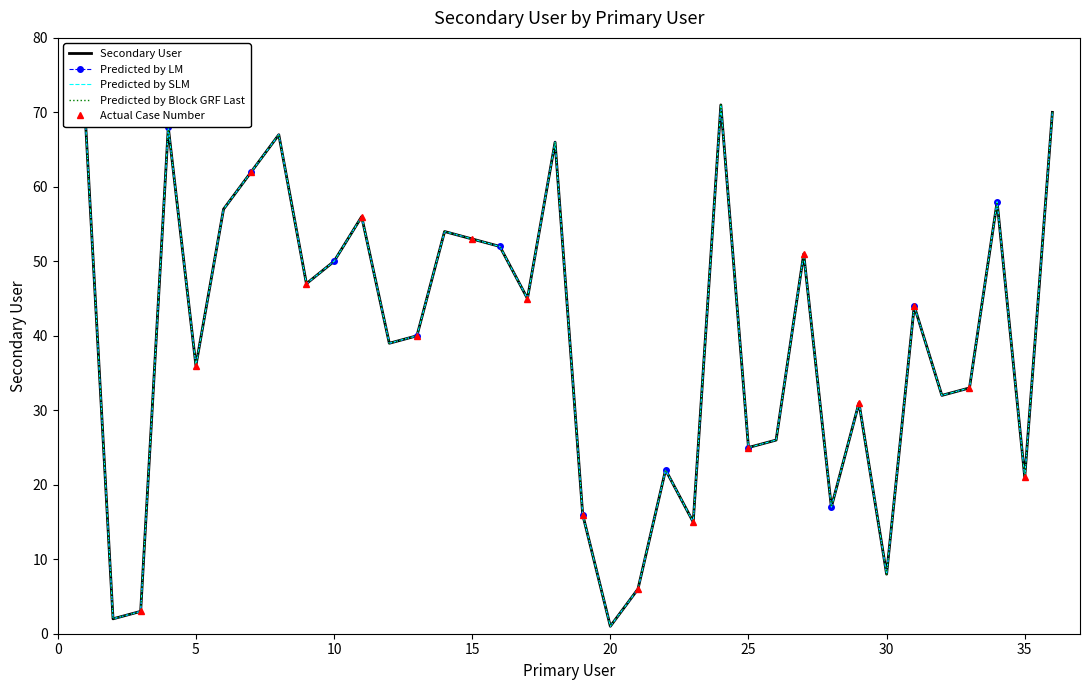

True or false: Predicted by Block GRF Last has more than 1 interior local peaks.

True